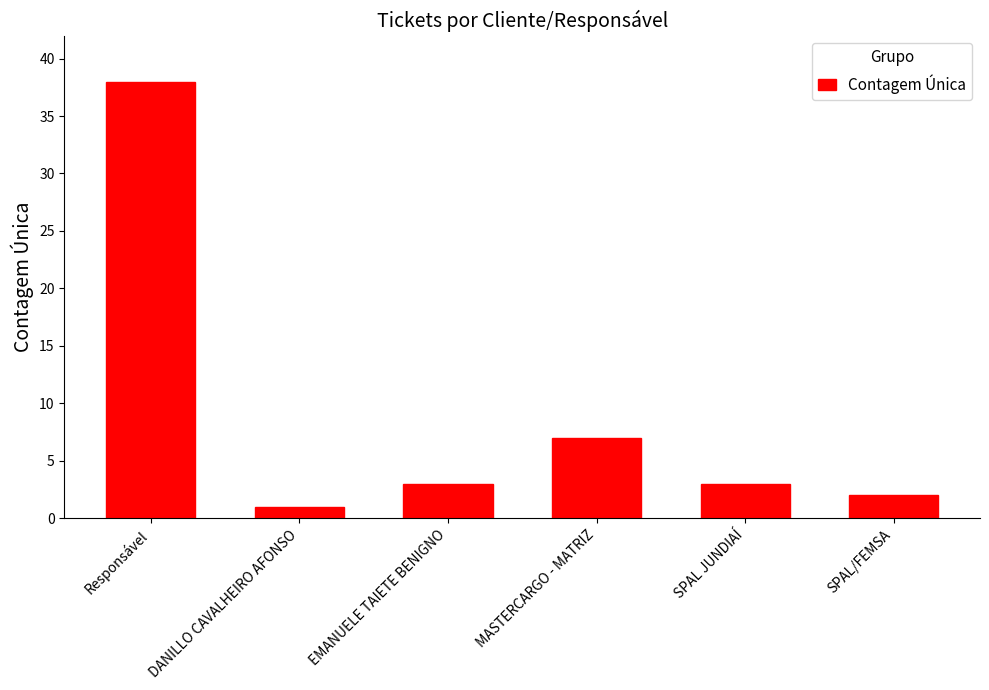

What is the greatest value displayed?

38